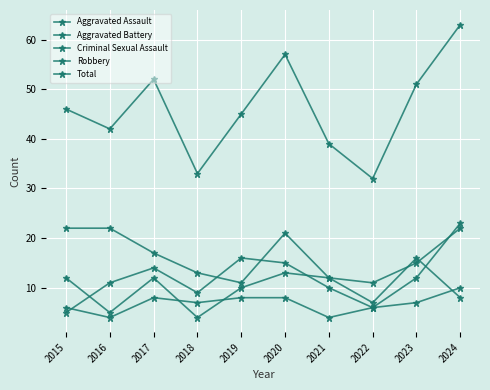

Between 2019 and 2020, which series saw the biggest shift?

Total